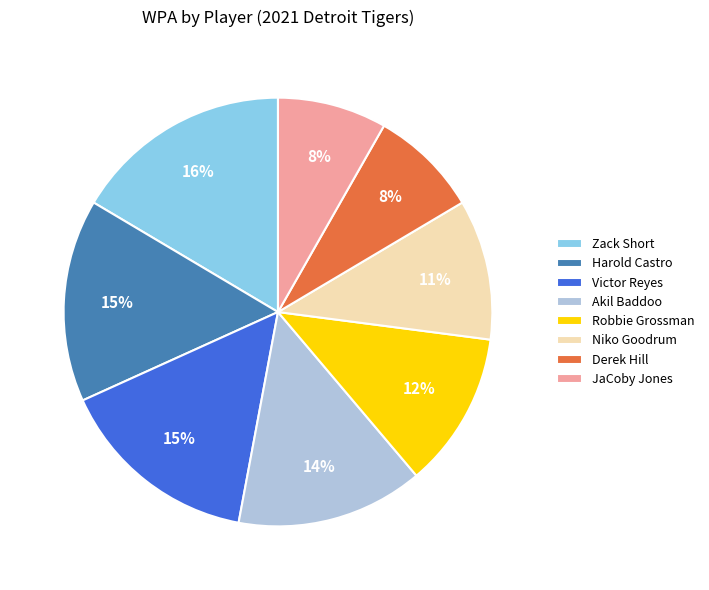

To the nearest percent, what is the average slice percentage?

12%